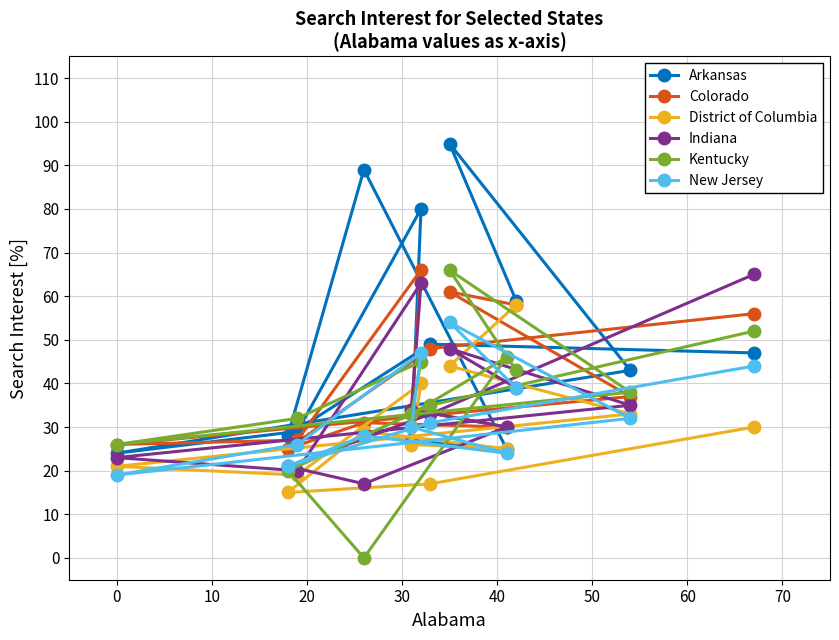

Is the value of District of Columbia at 30 greater than the value of Kentucky at 0?

No